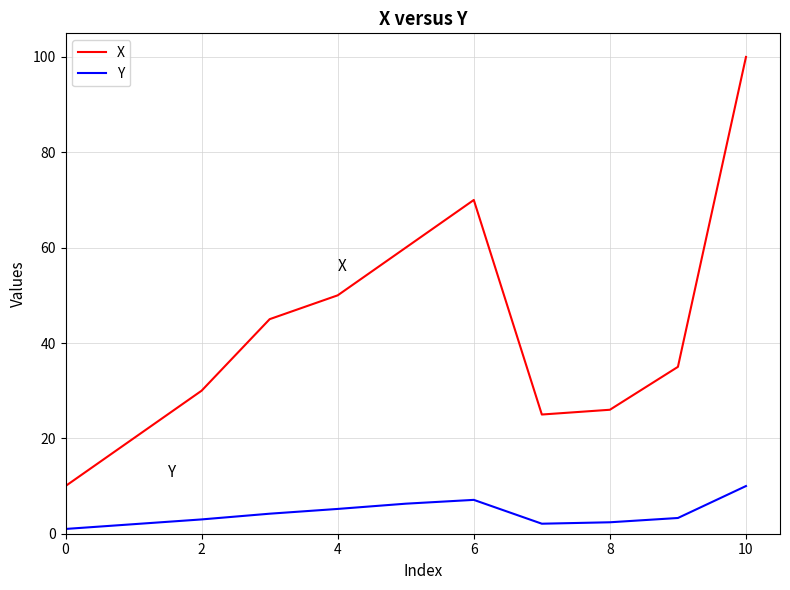

Which series has the largest range (max minus min)?

X